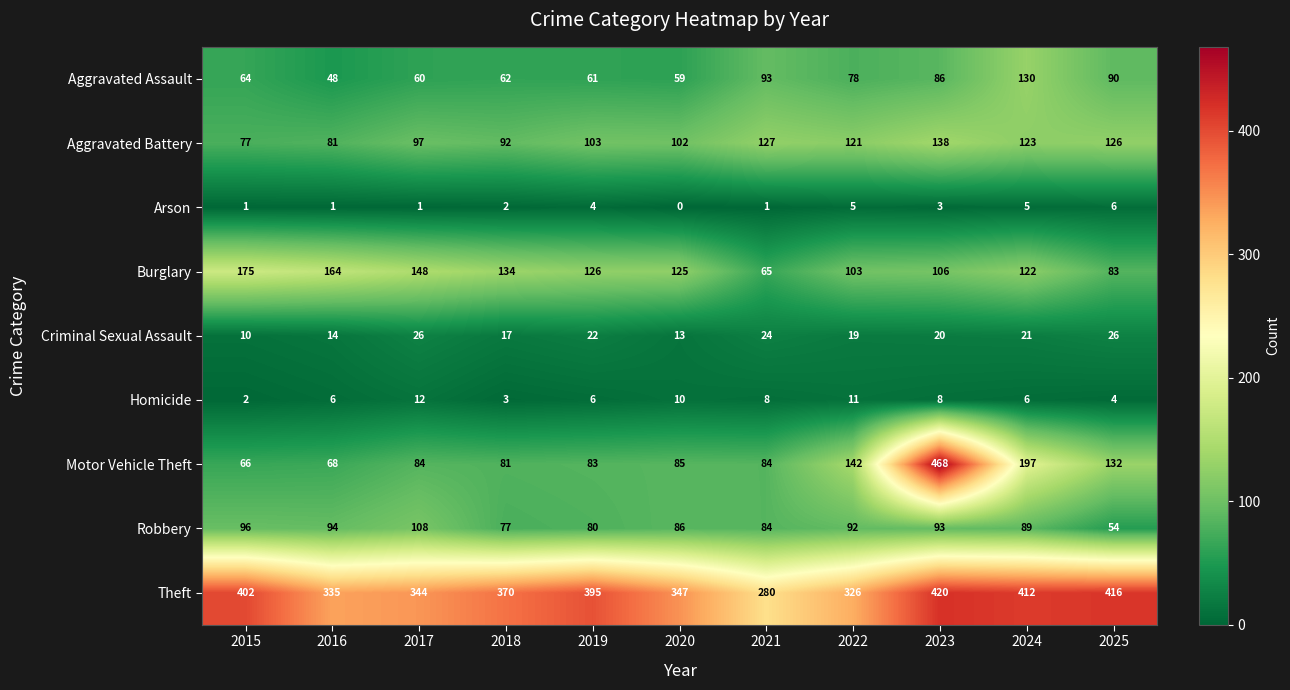

What is the difference between the highest and lowest values at 2016?

334